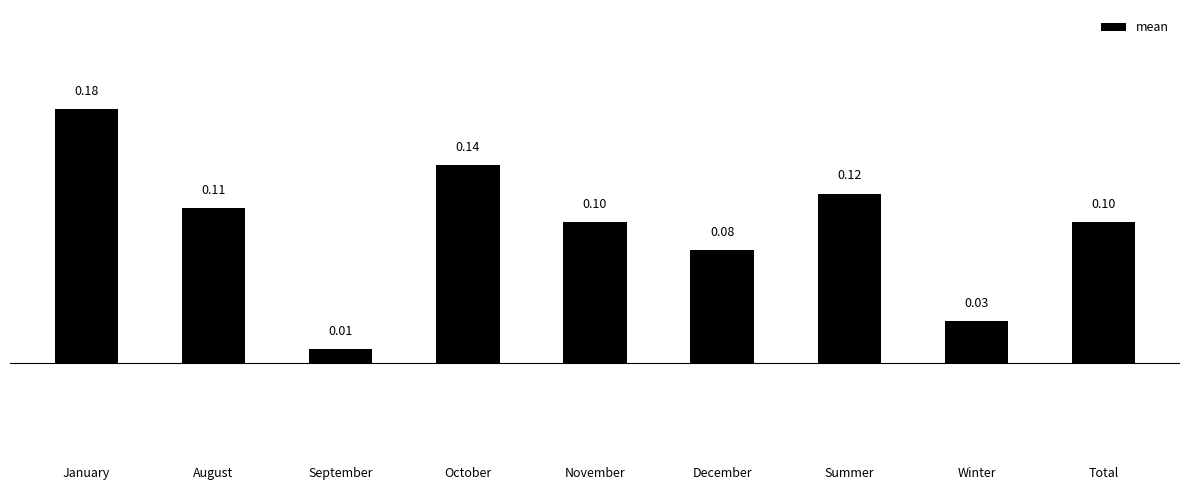

What value does the data have at November?

0.1